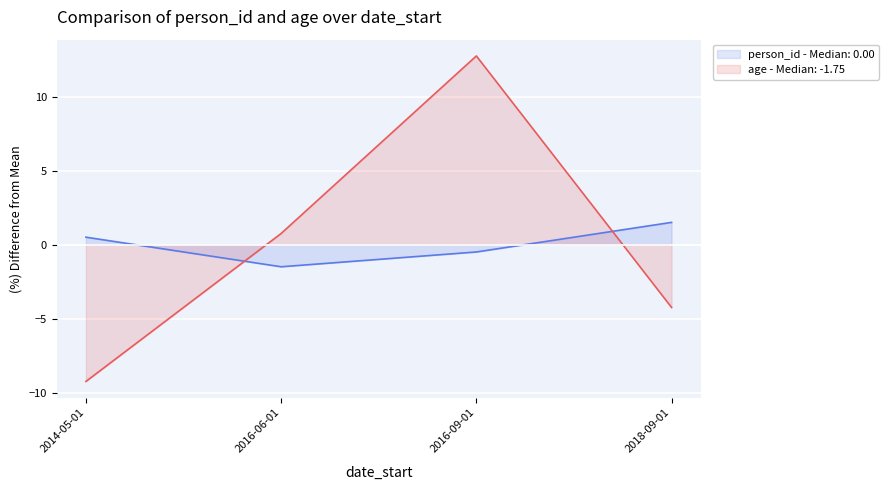

In age, how many points are higher than both neighbors (excluding endpoints)?

1